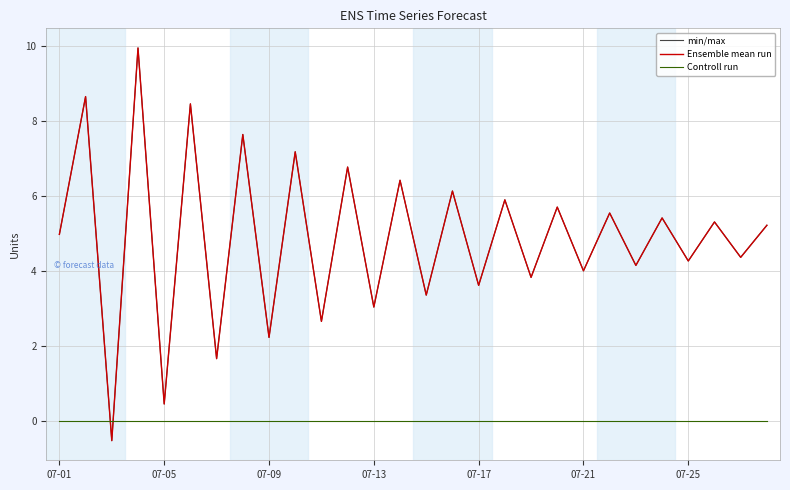

True or false: min/max and Ensemble mean run cross at least once.

False